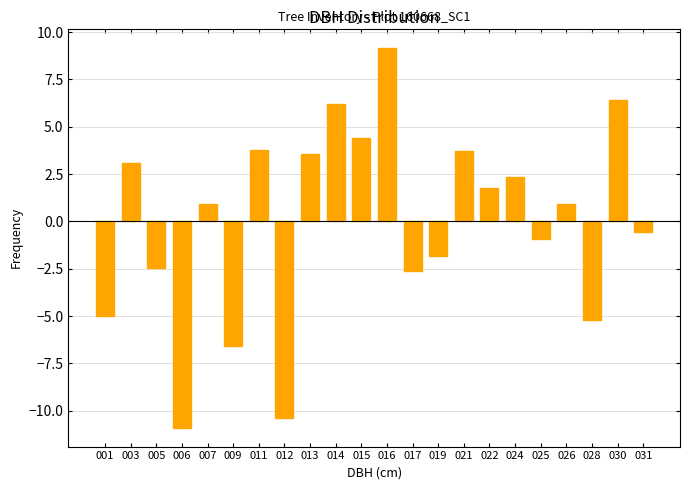

At which category does the chart reach its peak across all series?

016